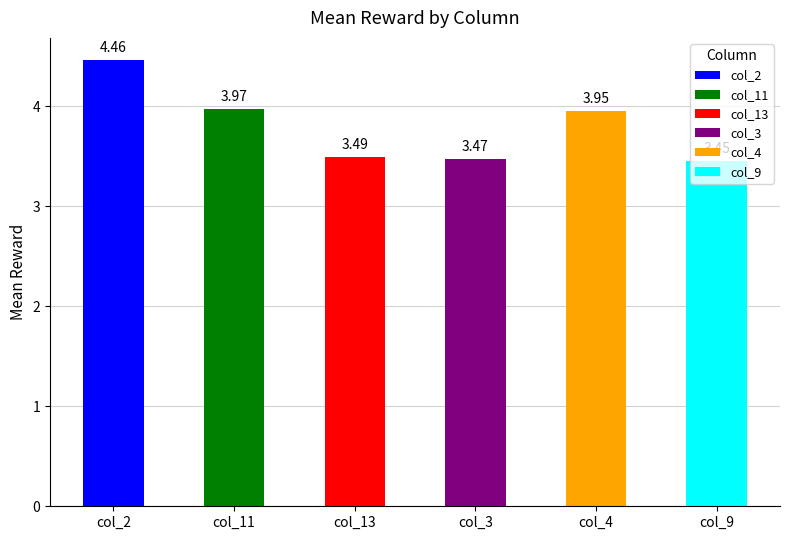

Rank the categories by value from highest to lowest.

col_2, col_11, col_4, col_13, col_3, col_9